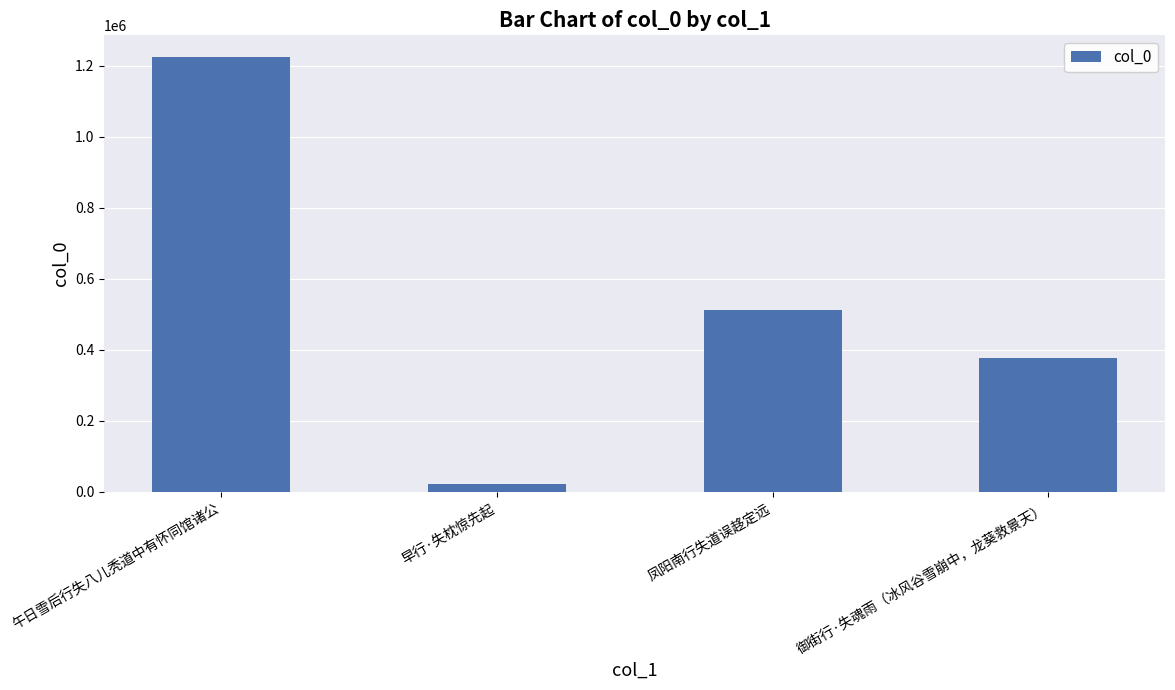

What is the approximate value at 凤阳南行失道误趍定远?

513742